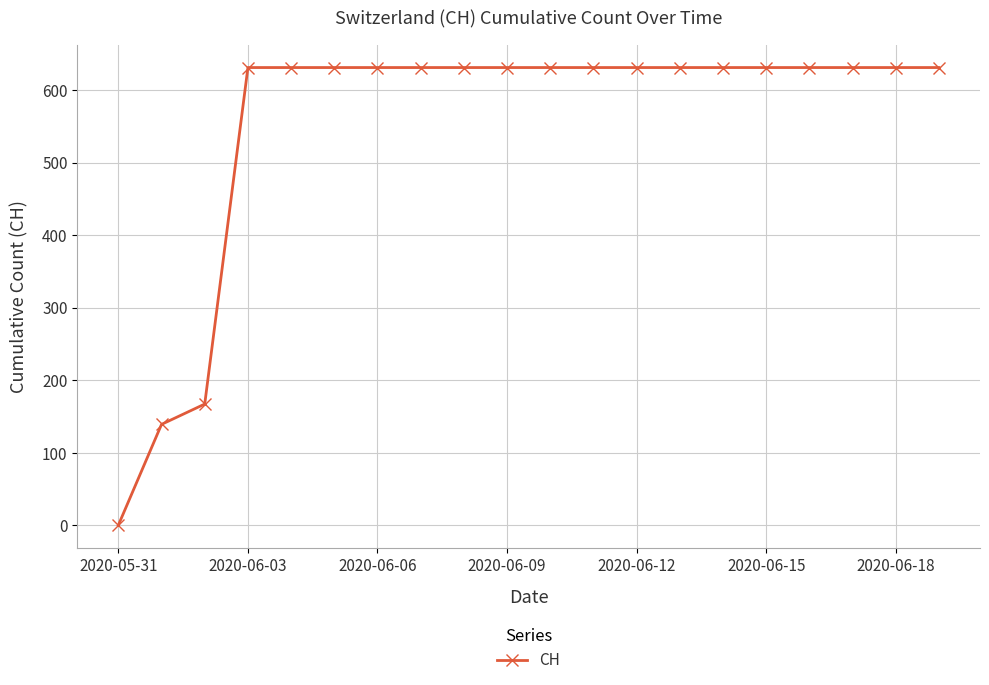

What is the value of the 14th point from the left?

631